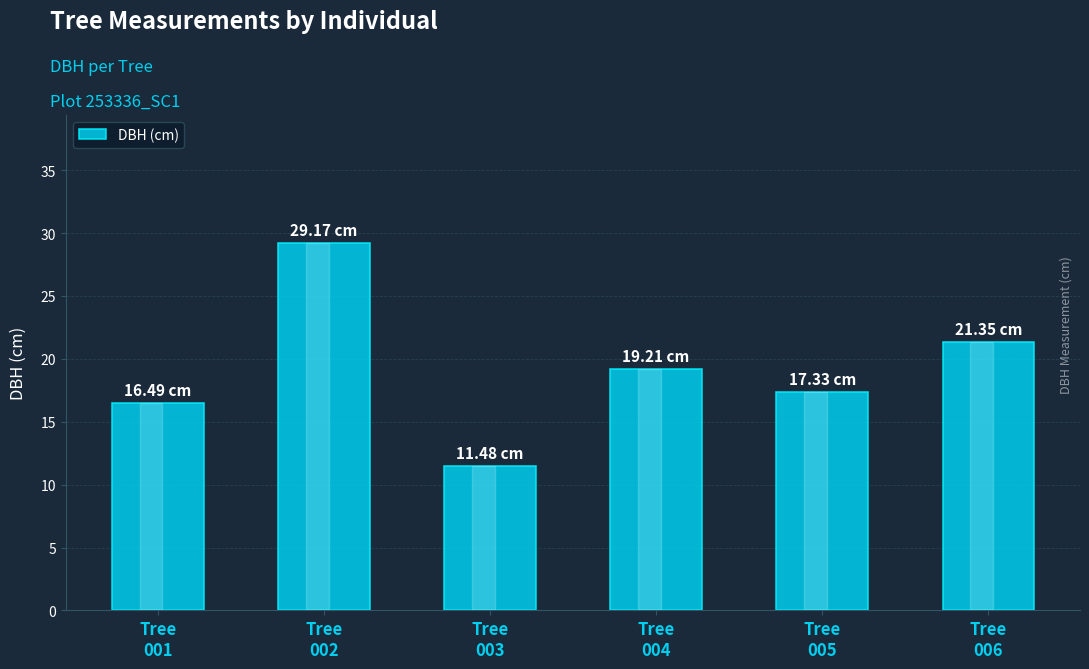

How many data points are less than 19?

3